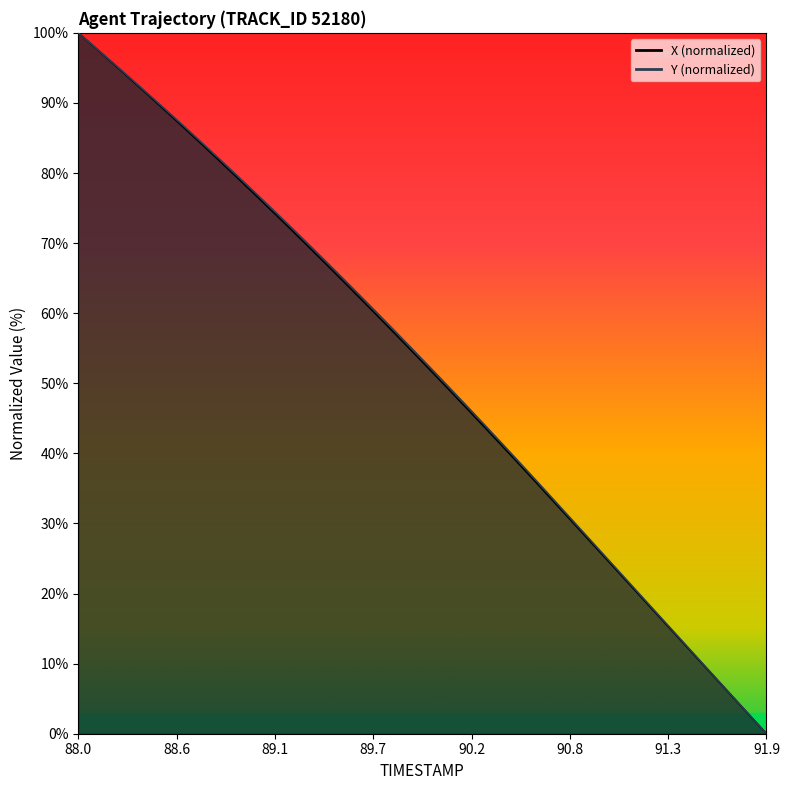

What is the total value across all series at 89.0?

154.2